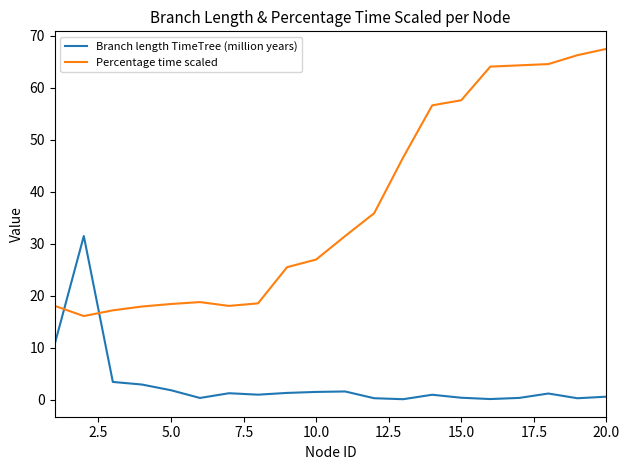

After their last crossing, which series has the higher values: Percentage time scaled or Branch length TimeTree (million years)?

Percentage time scaled